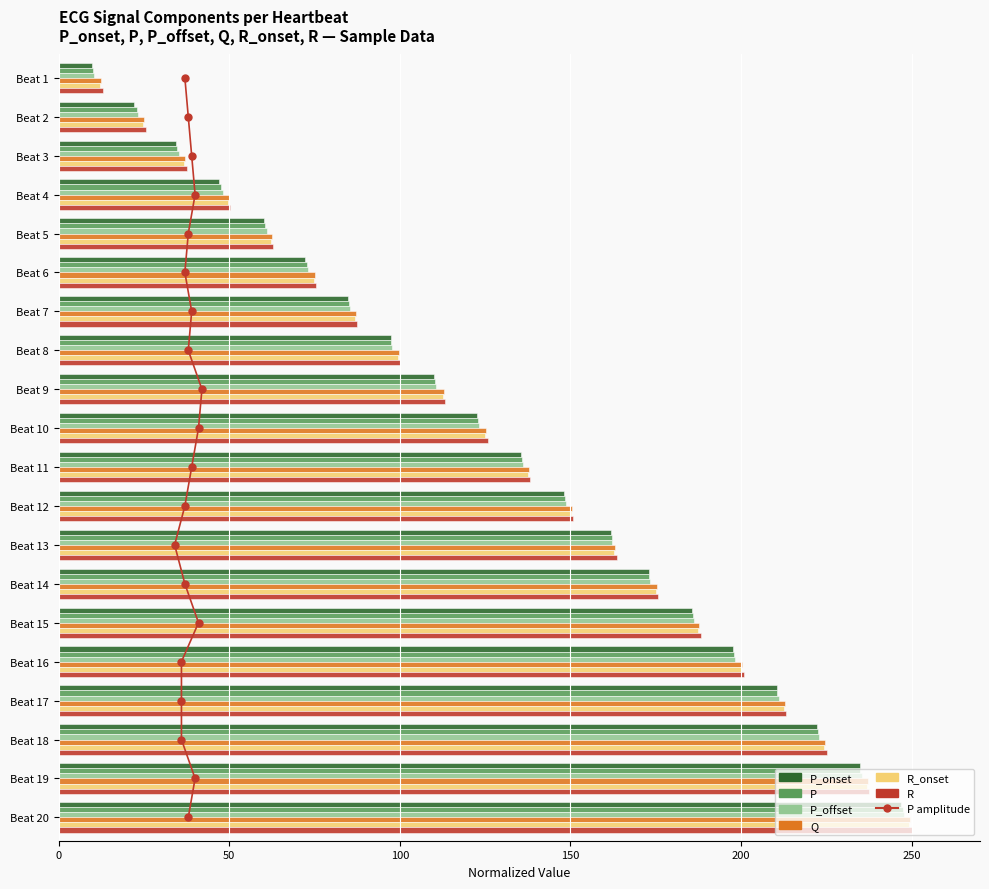

What is the maximum value shown in the chart?

250.0